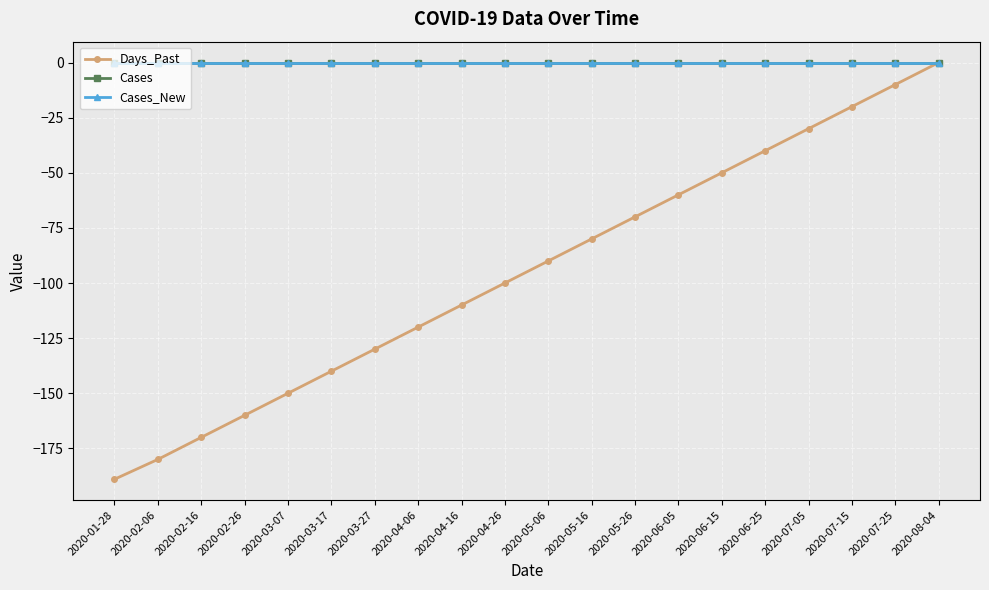

The Days_Past series shows -266 at 2020-02-06. True or false?

False